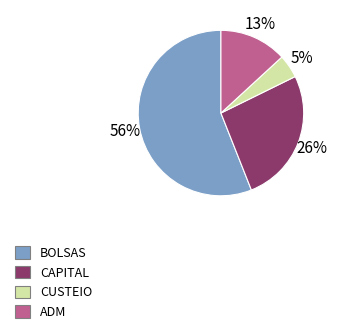

Is the sum of CUSTEIO and ADM greater than half?

No